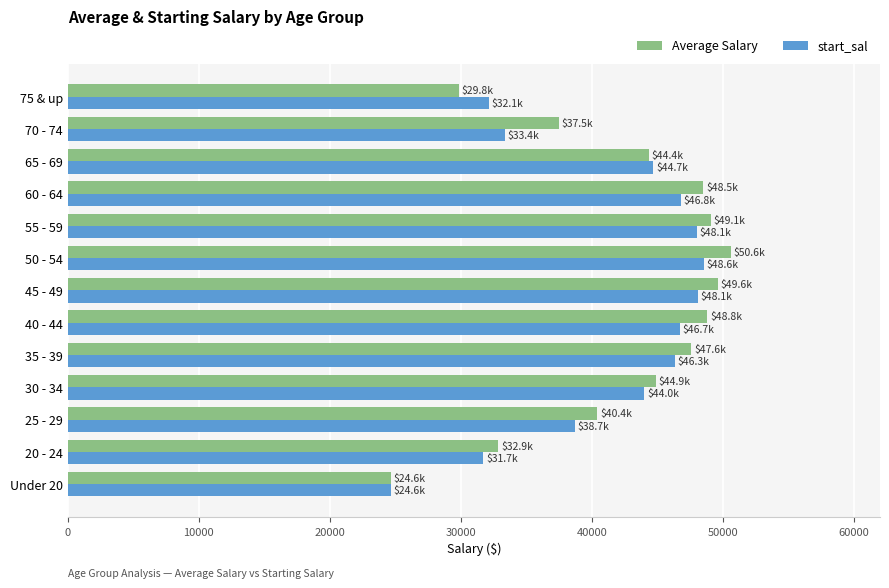

The value of Average Salary at 35 - 39 is 12889.3. True or false?

False